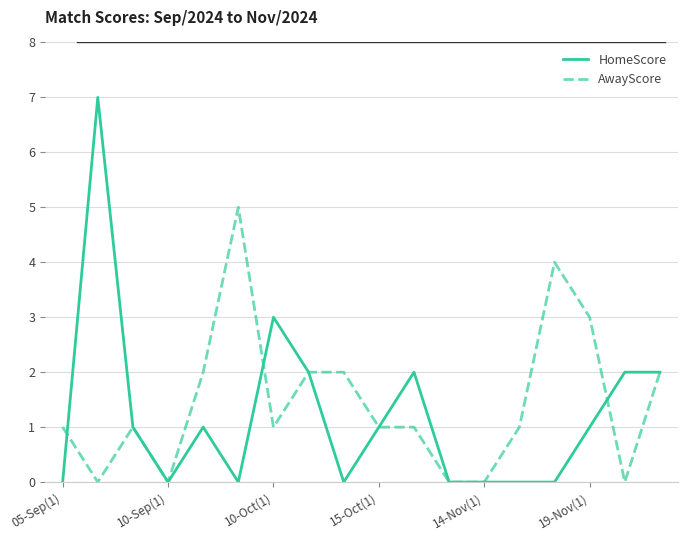

Rank the series by their maximum value, from lowest to highest.

AwayScore, HomeScore